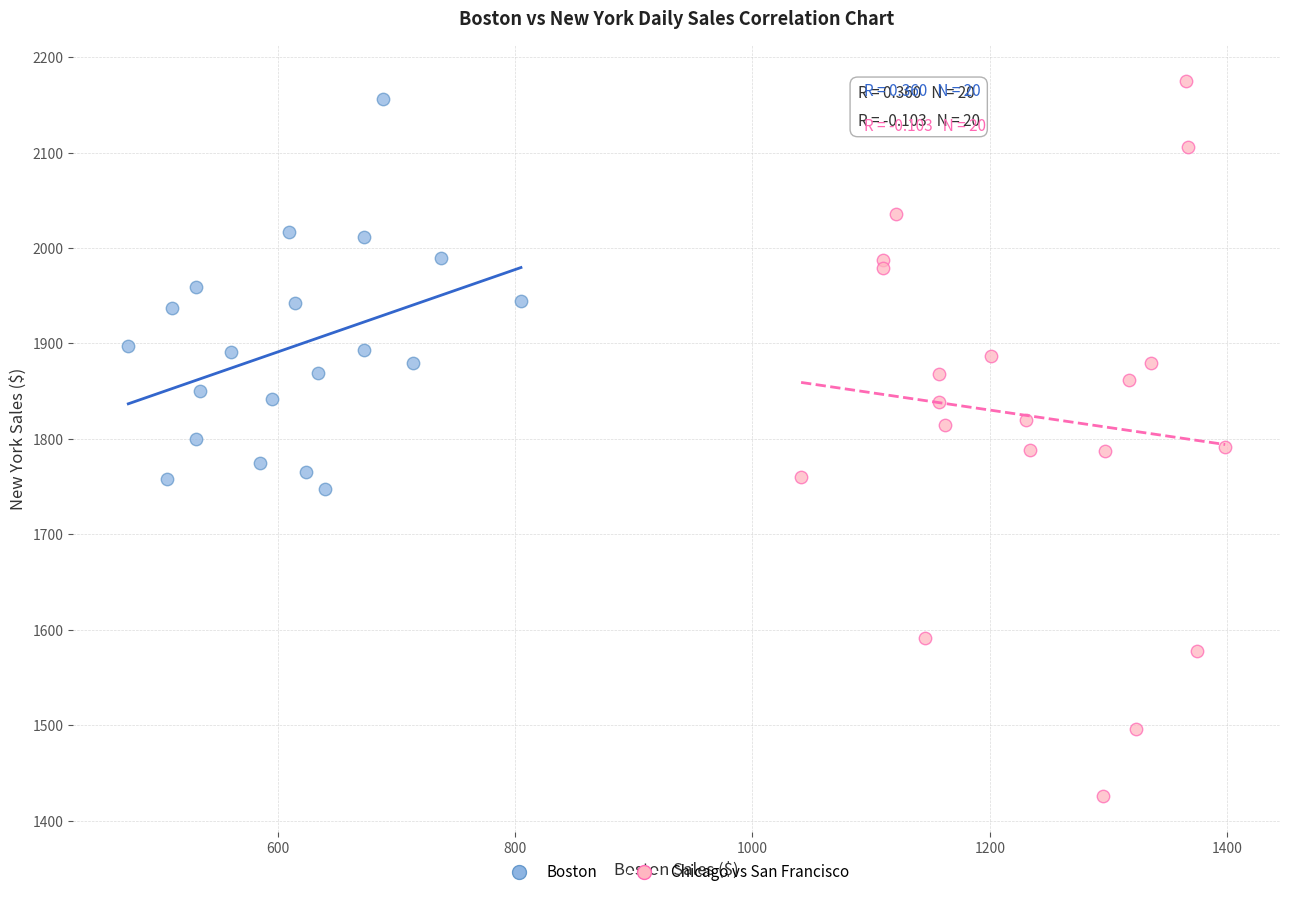

What are all the series names shown in the legend?

Boston, Chicago vs San Francisco